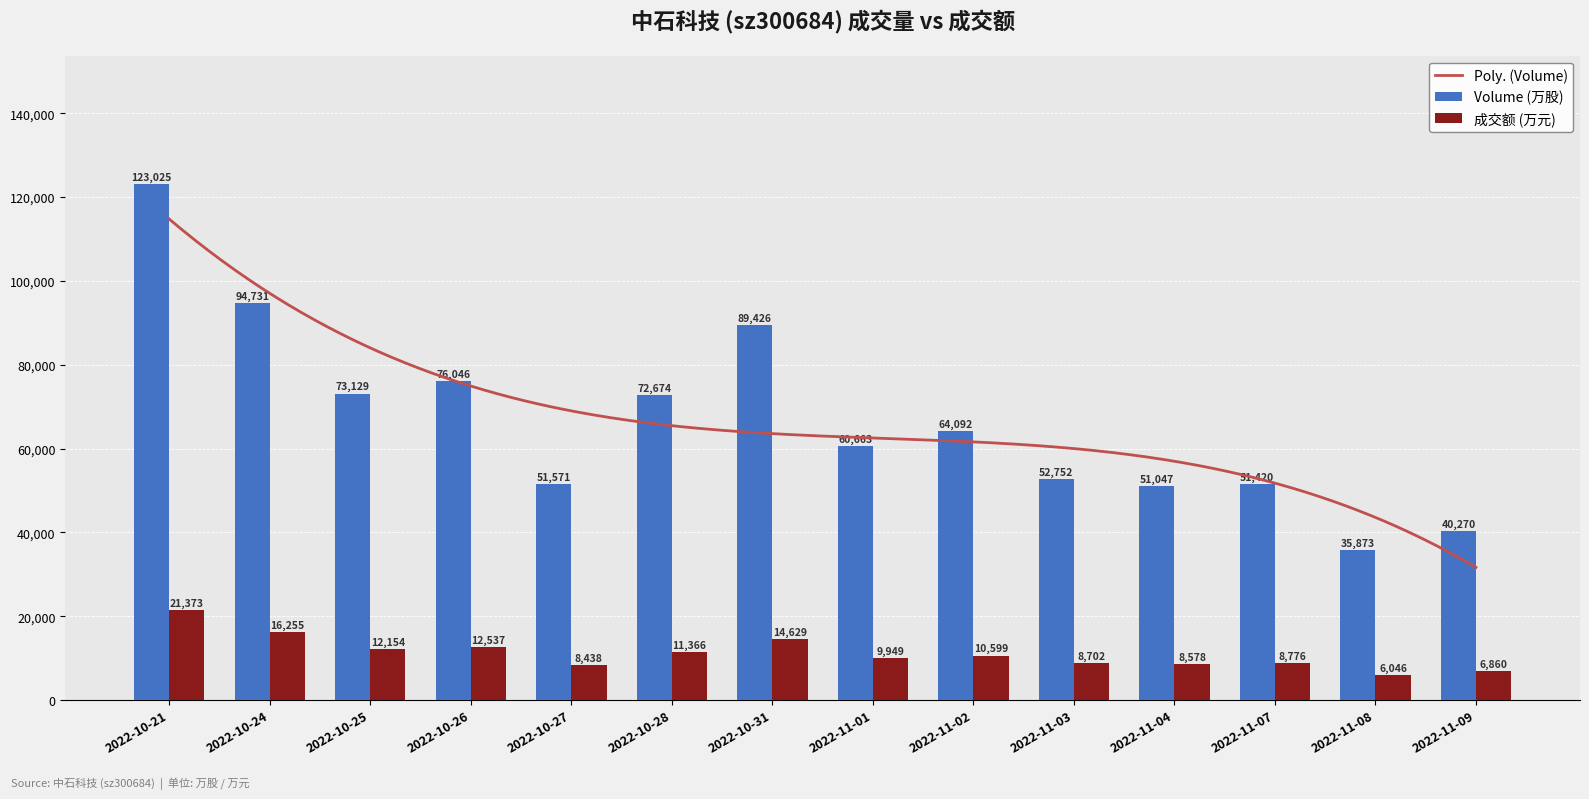

What is the difference between the second highest and minimum values in the Volume (万股) series?

58858